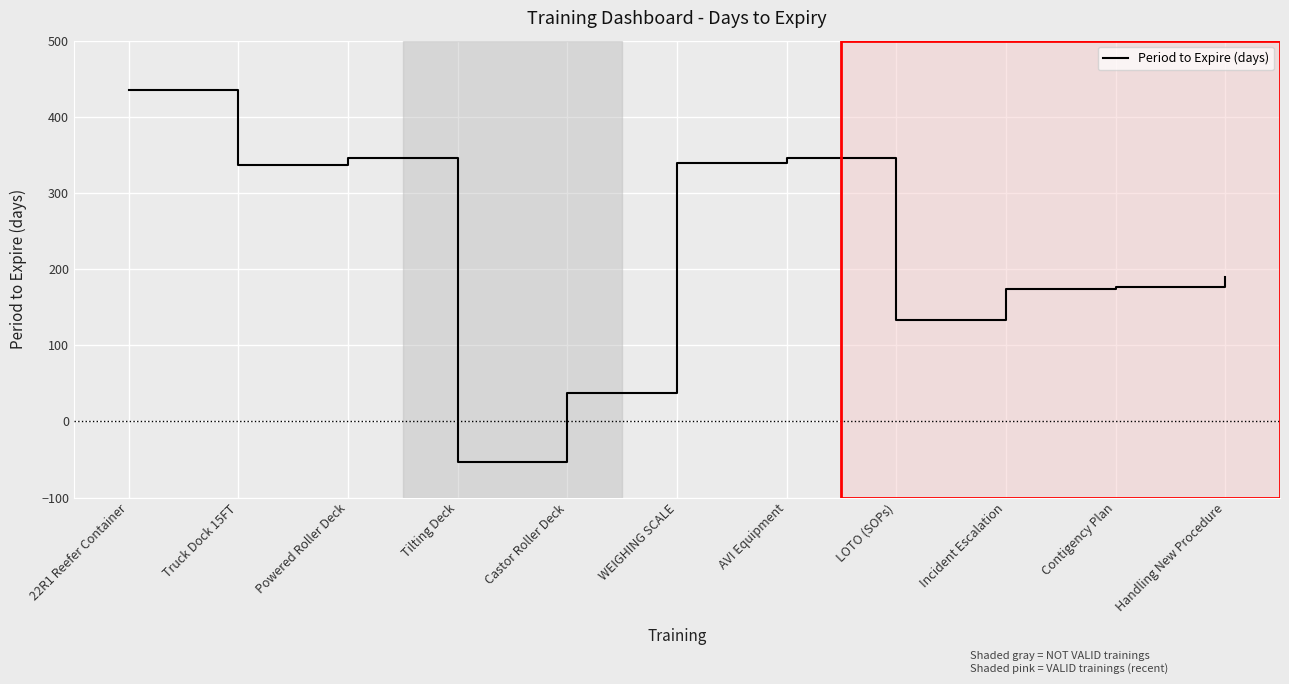

What is the difference between the maximum and minimum values?

488